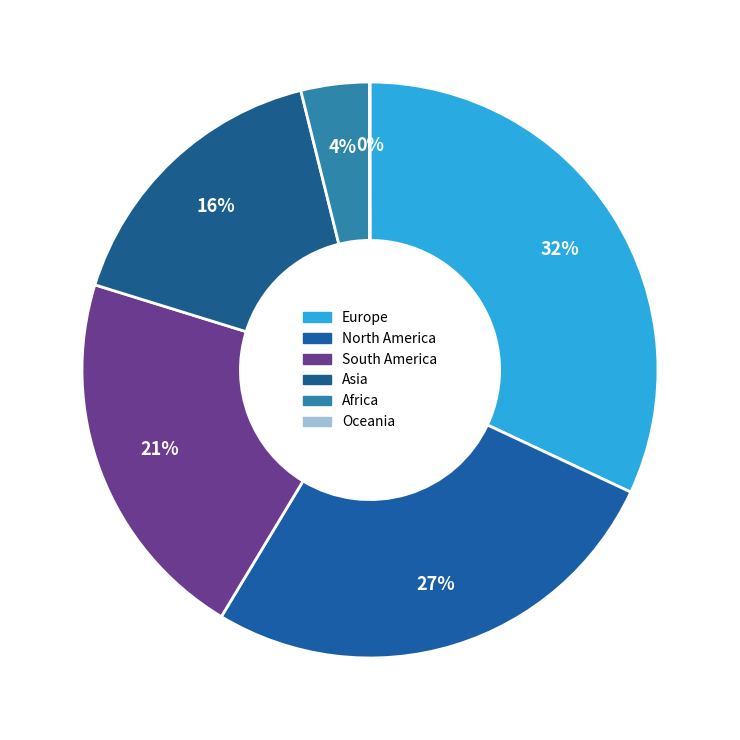

What percentage is the South America slice, to the nearest percent?

21%